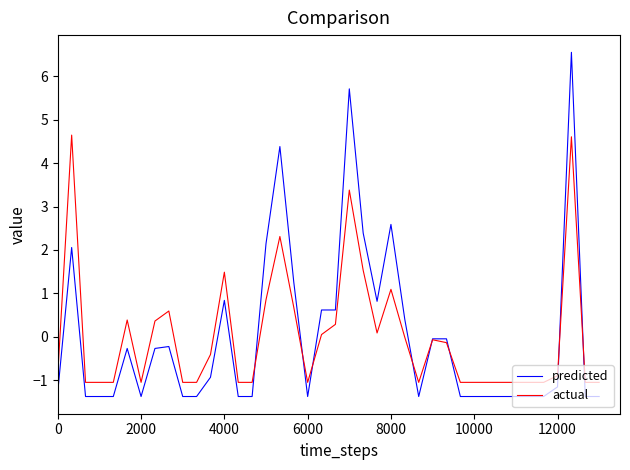

What is the greatest value displayed?

6.6